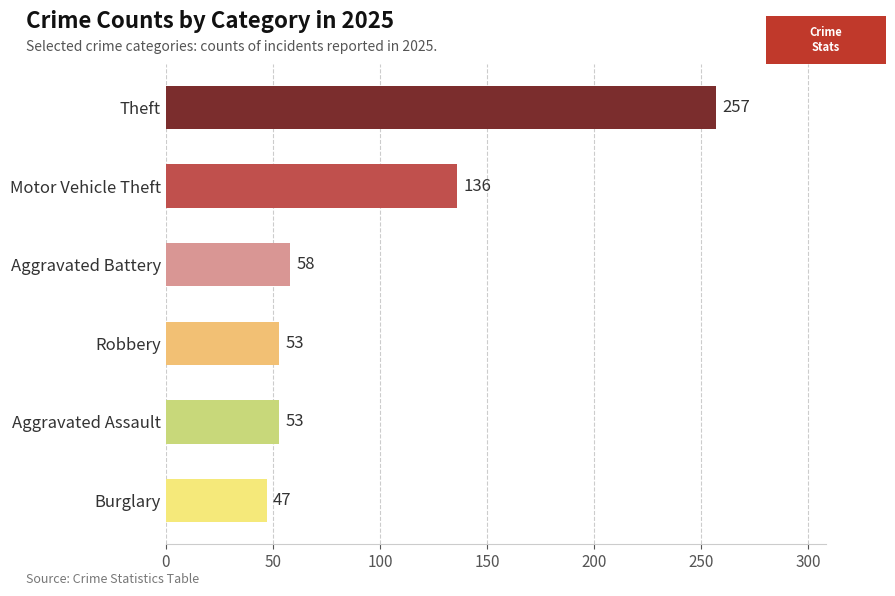

Are the bars horizontal?

Yes